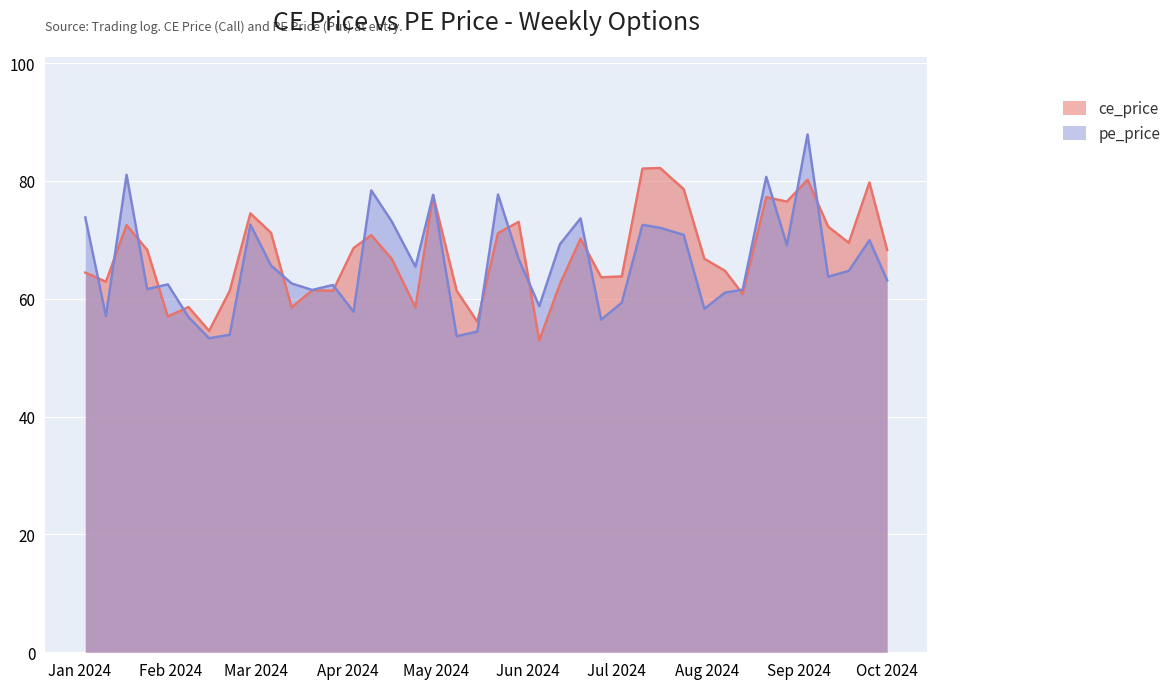

What is the smallest value displayed?

53.0